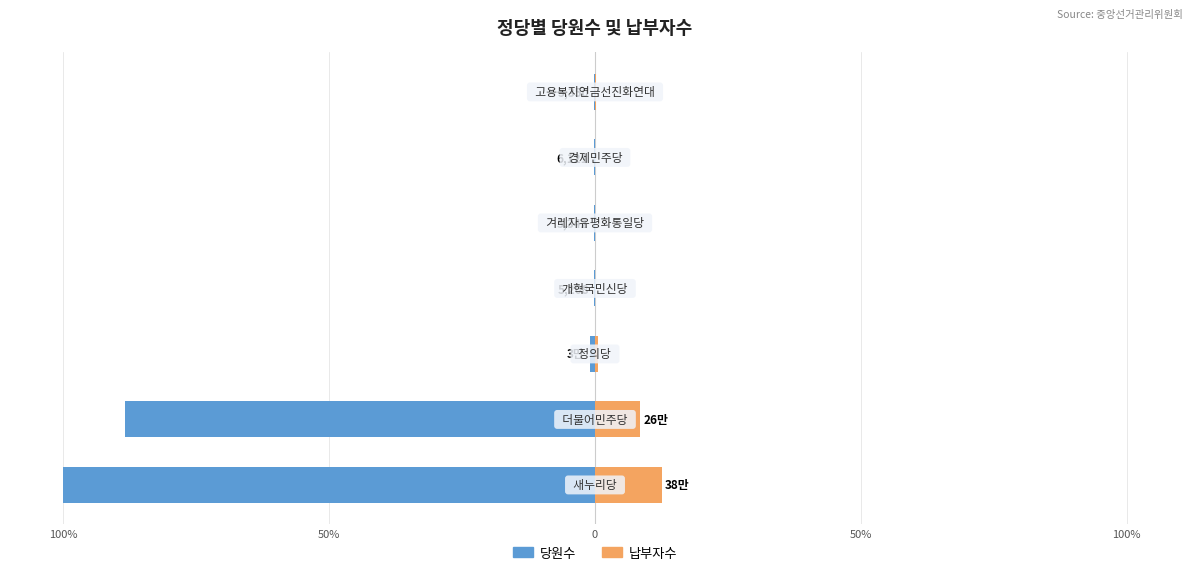

How many bars are there in total?

14